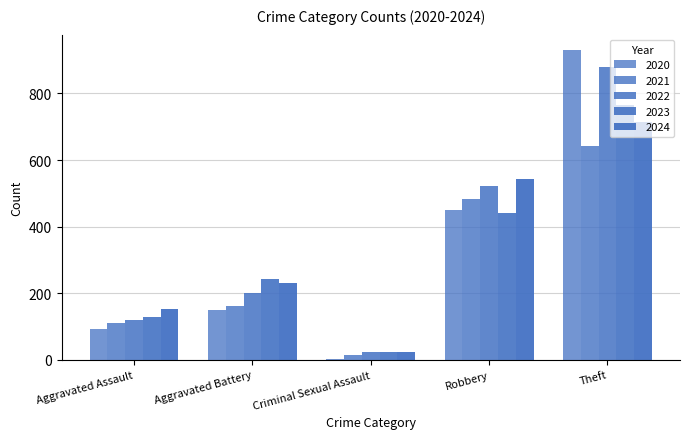

How many bars are there in each group?

5